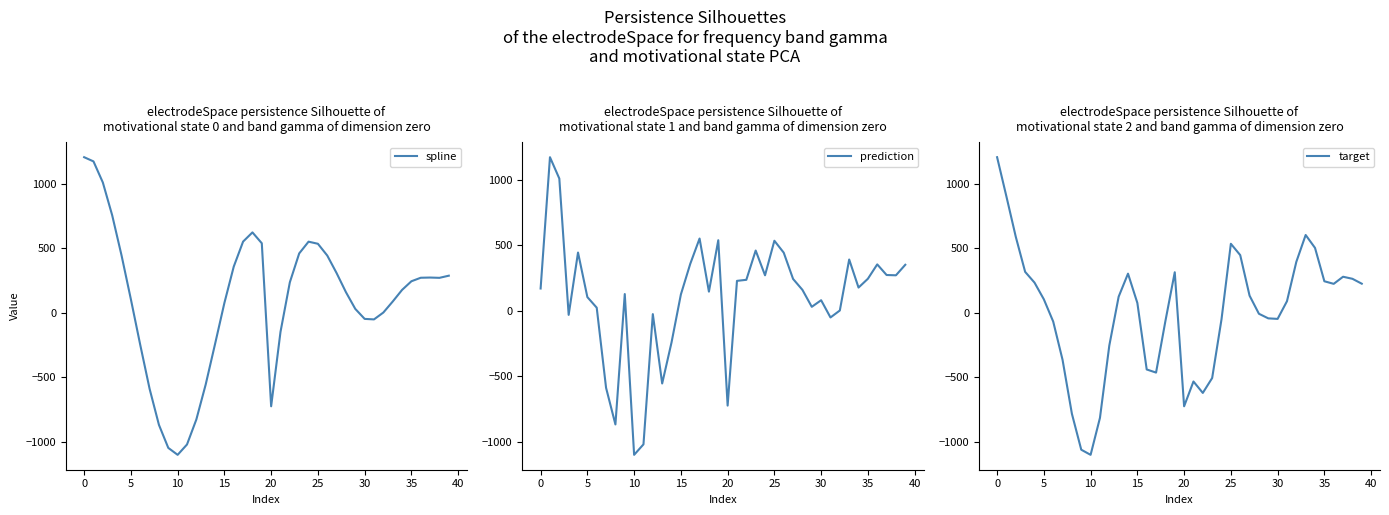

True or false: spline and prediction intersect in this chart.

False